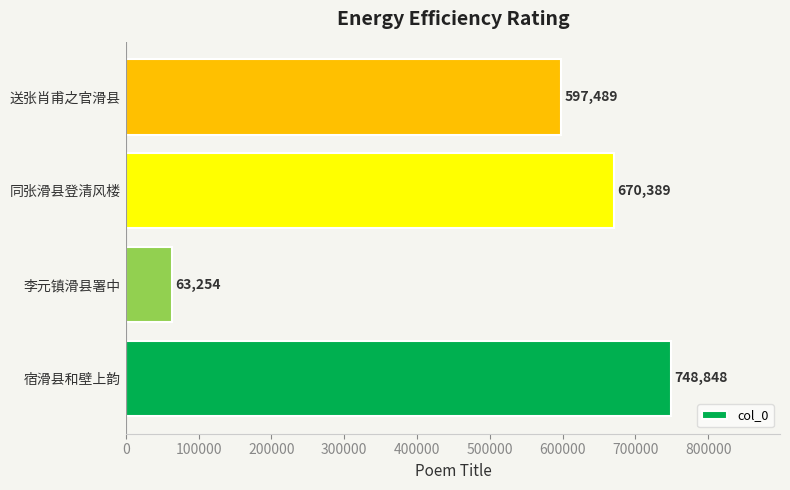

How many data points does each series have?

4